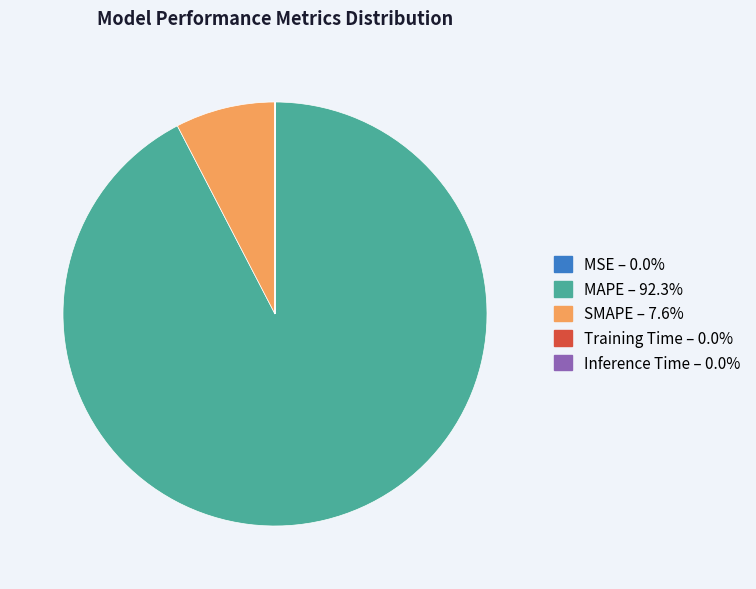

Does MAPE account for over 50% of the chart?

Yes